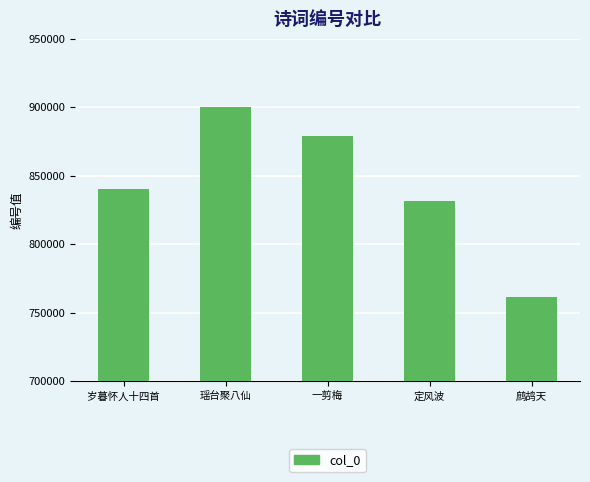

Is it true that the value at 定风波 is 1470054?

False